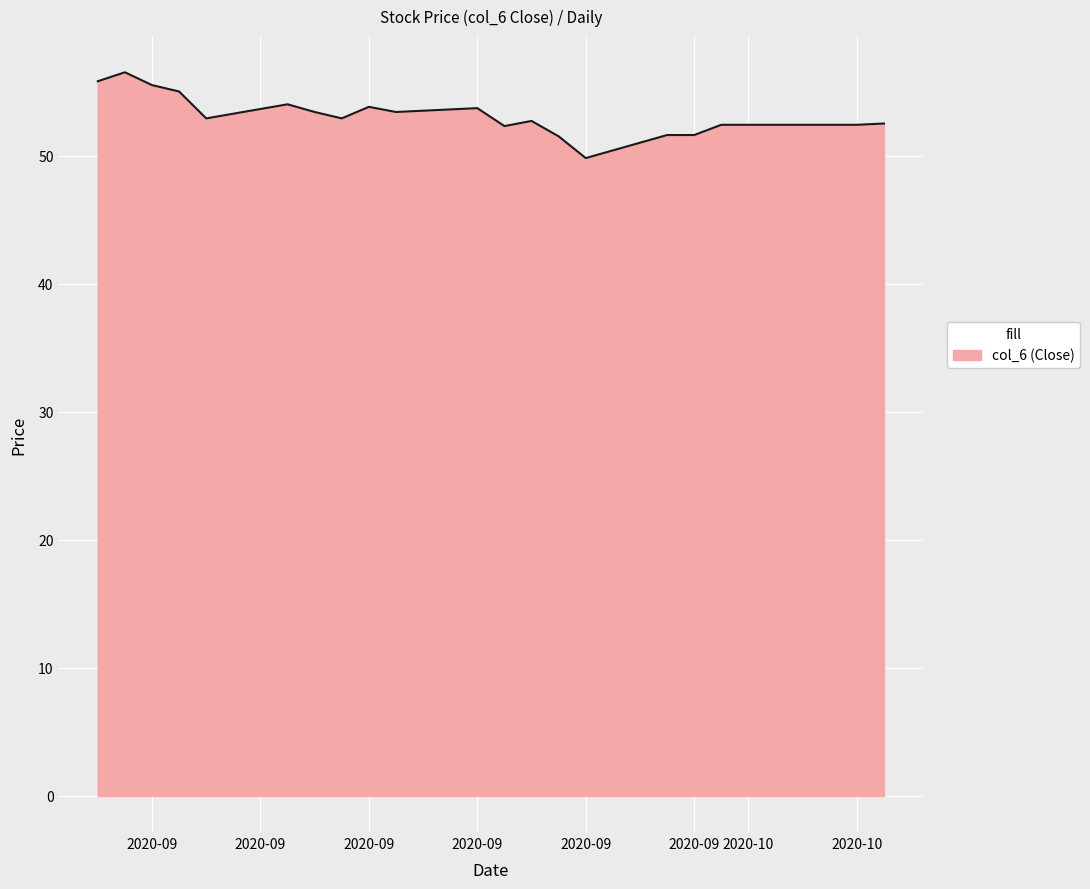

What is the difference between the maximum and minimum values?

6.7